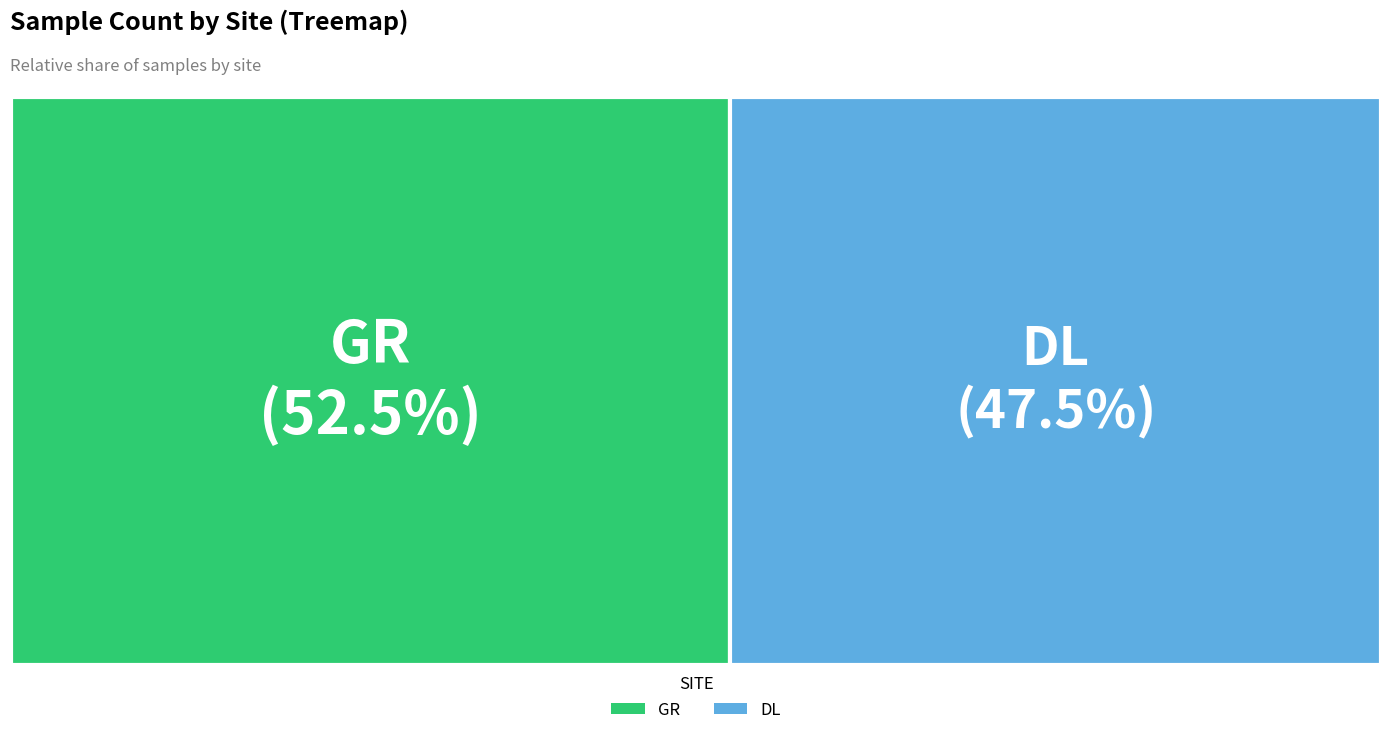

To the nearest percent, what is the average slice percentage?

50%